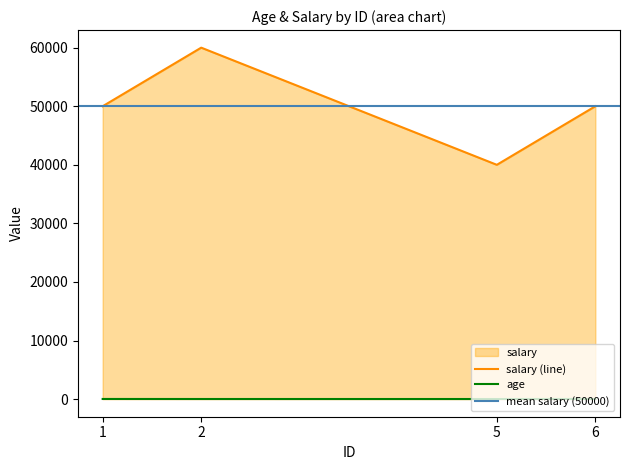

True or false: salary and age cross at least once.

False